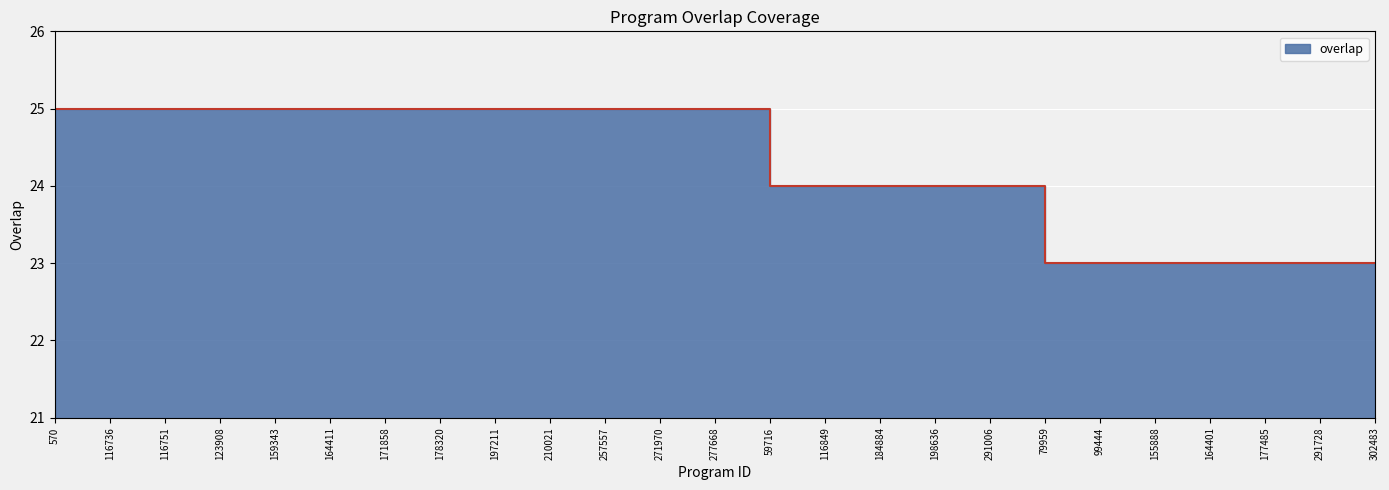

True or false: the data has more than 1 interior local peaks.

False